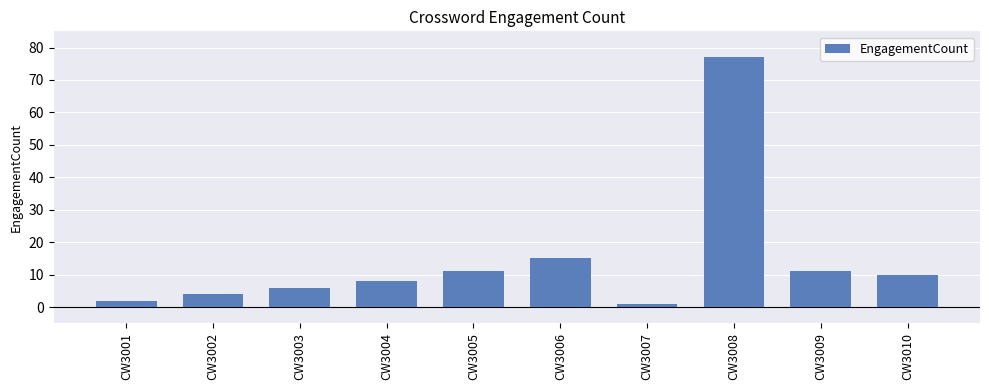

At which category does the chart reach its minimum across all series?

CW3007